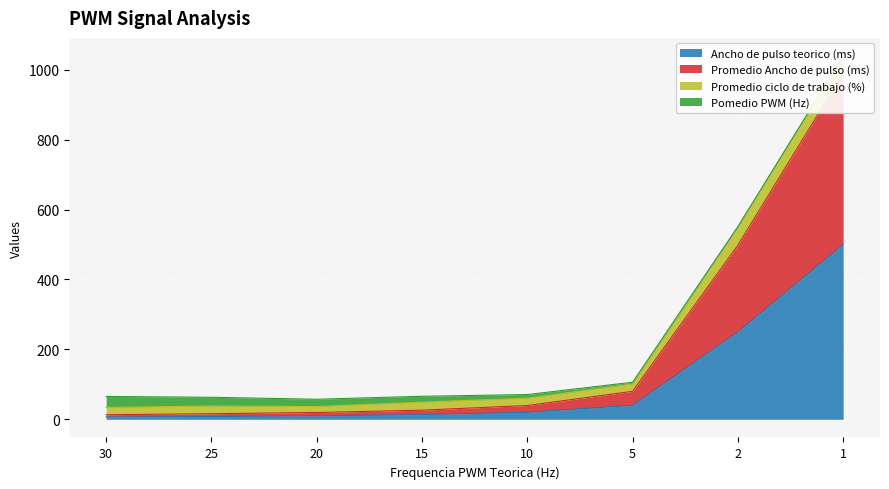

Rank the categories by Ancho de pulso teorico (ms) value from highest to lowest.

1, 2, 5, 10, 15, 20, 25, 30